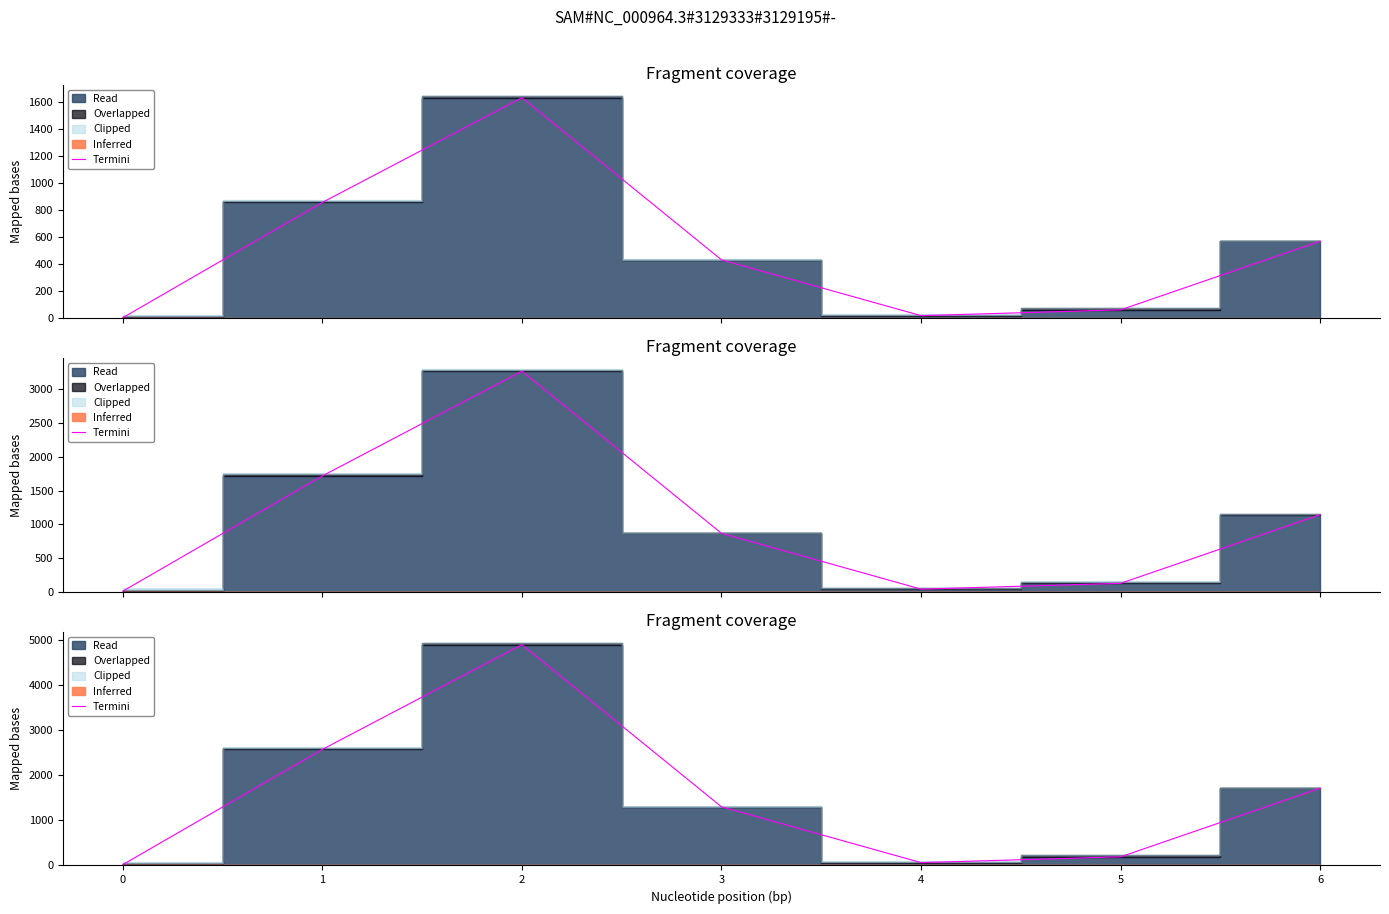

What is the smallest value displayed?

18